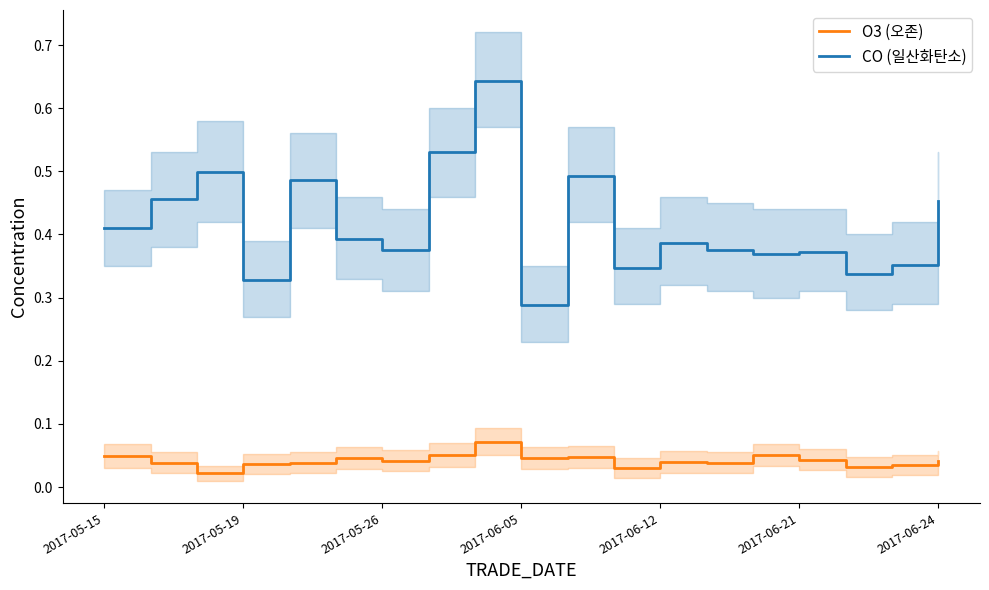

The value of O3 (오존) at 8 is 0.1. True or false?

True